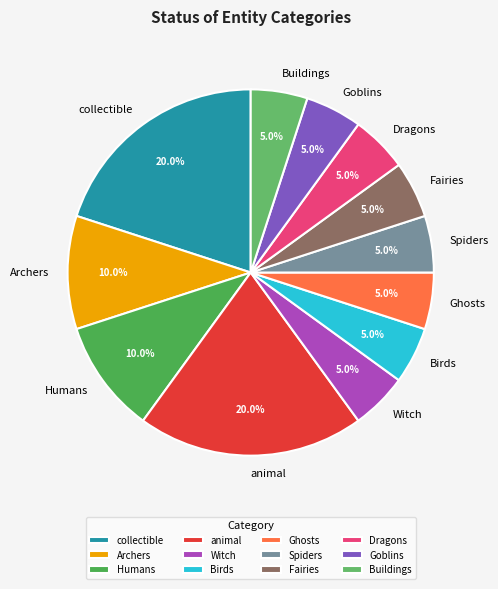

To the nearest percent, what percentage of the pie is Fairies?

5%